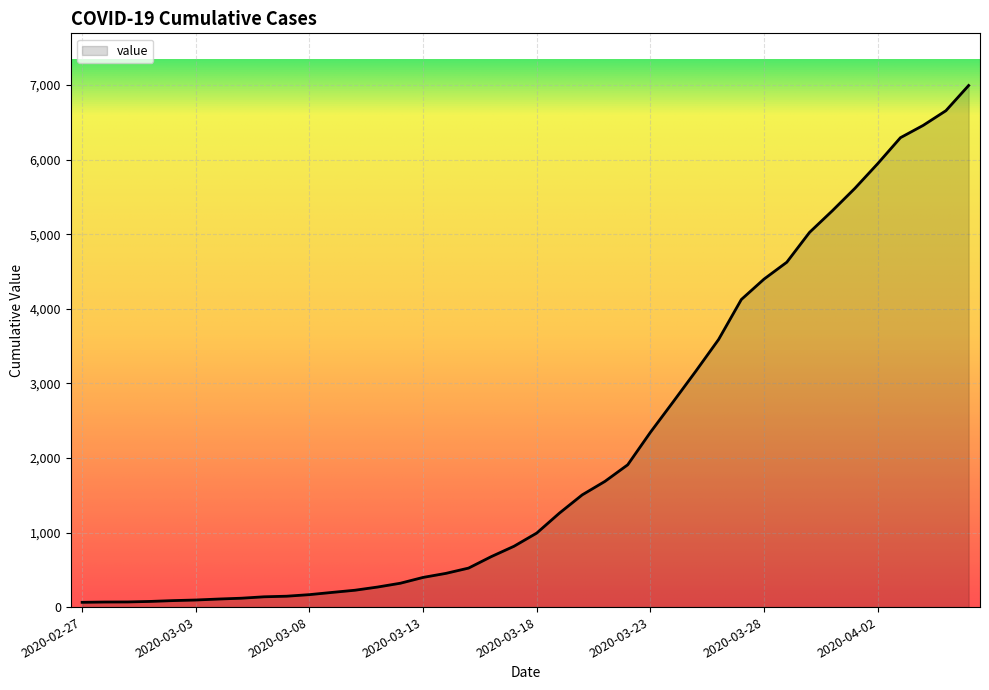

Rank the categories by value from lowest to highest.

2020-02-27, 2020-02-28, 2020-02-29, 2020-03-01, 2020-03-02, 2020-03-03, 2020-03-04, 2020-03-05, 2020-03-06, 2020-03-07, 2020-03-08, 2020-03-09, 2020-03-10, 2020-03-11, 2020-03-12, 2020-03-13, 2020-03-14, 2020-03-15, 2020-03-16, 2020-03-17, 2020-03-18, 2020-03-19, 2020-03-20, 2020-03-21, 2020-03-22, 2020-03-23, 2020-03-24, 2020-03-25, 2020-03-26, 2020-03-27, 2020-03-28, 2020-03-29, 2020-03-30, 2020-03-31, 2020-04-01, 2020-04-02, 2020-04-03, 2020-04-04, 2020-04-05, 2020-04-06